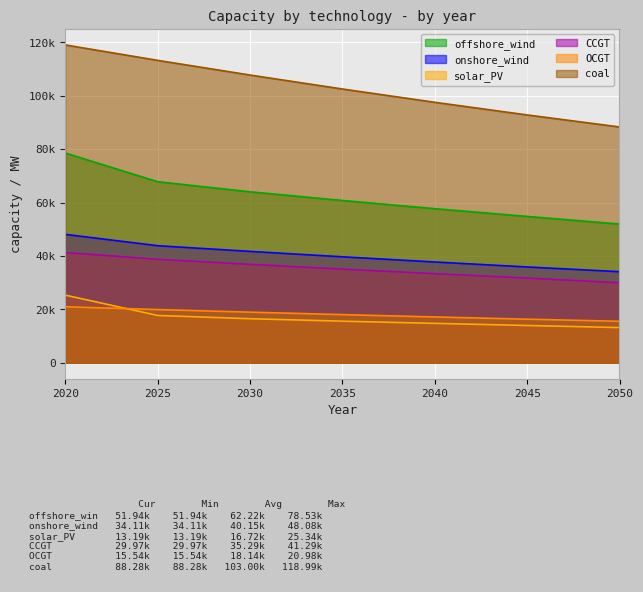

Between 2020 and 2050, which series saw the biggest shift?

coal